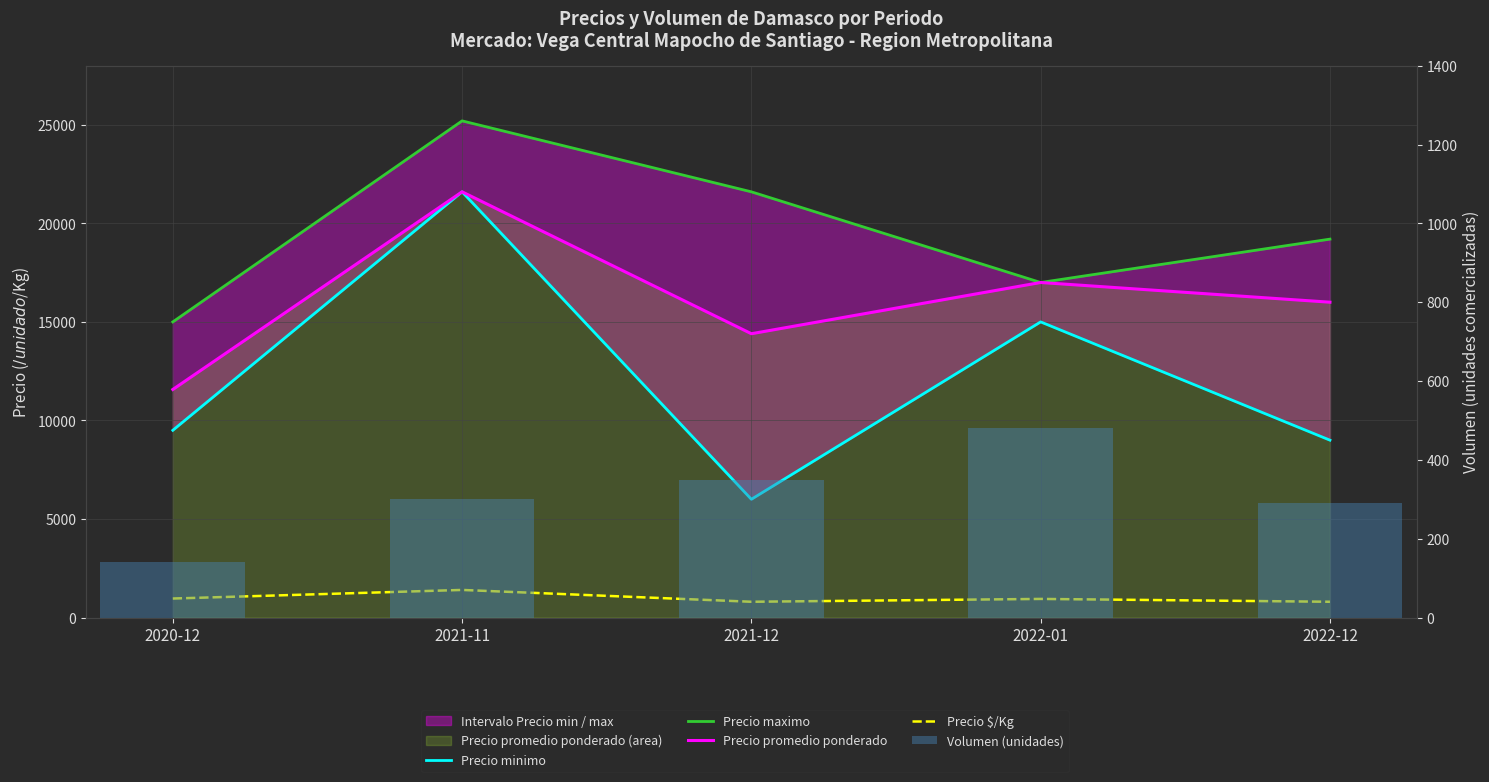

At which category is the sum across all series the highest?

2021-11